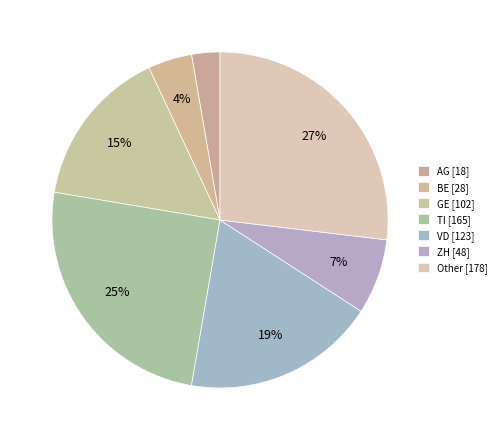

Count the number of slices in the pie.

7